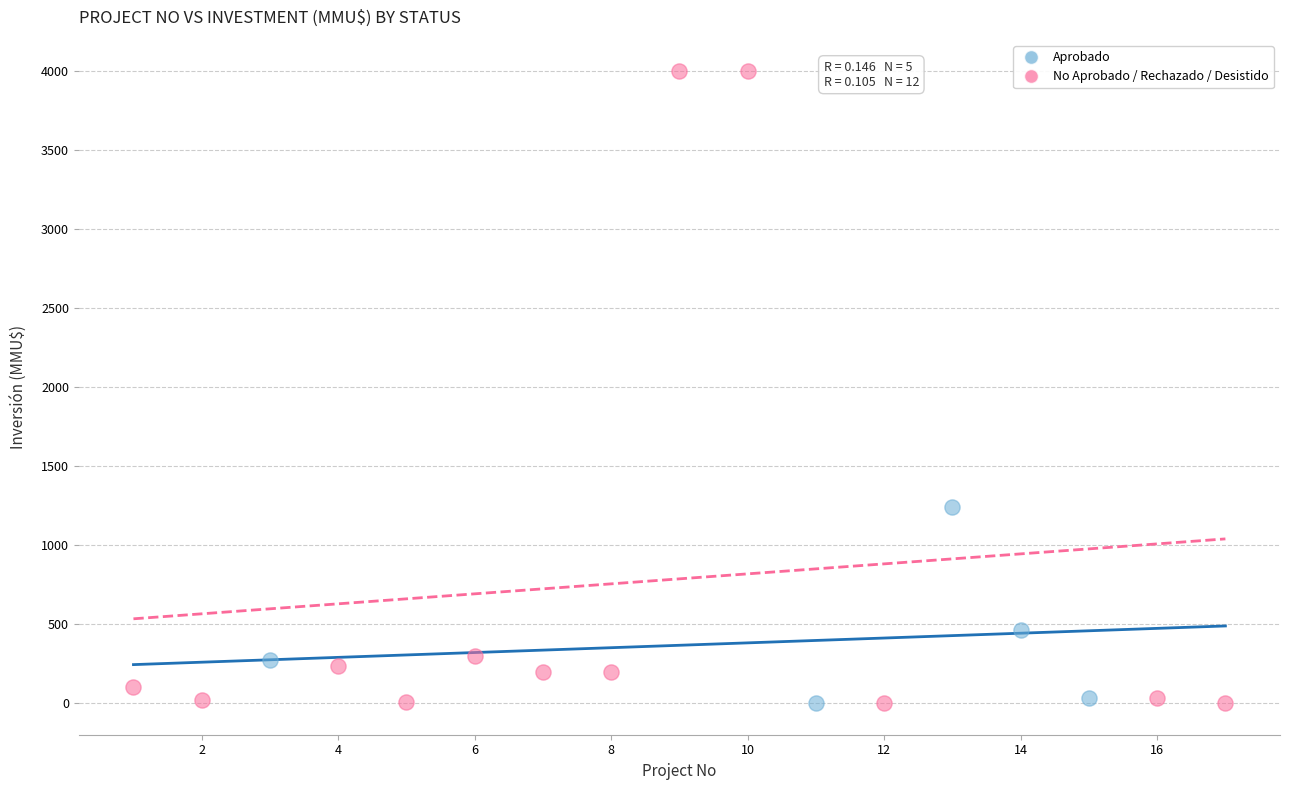

Which series has the widest spread of Y values?

No Aprobado / Rechazado / Desistido